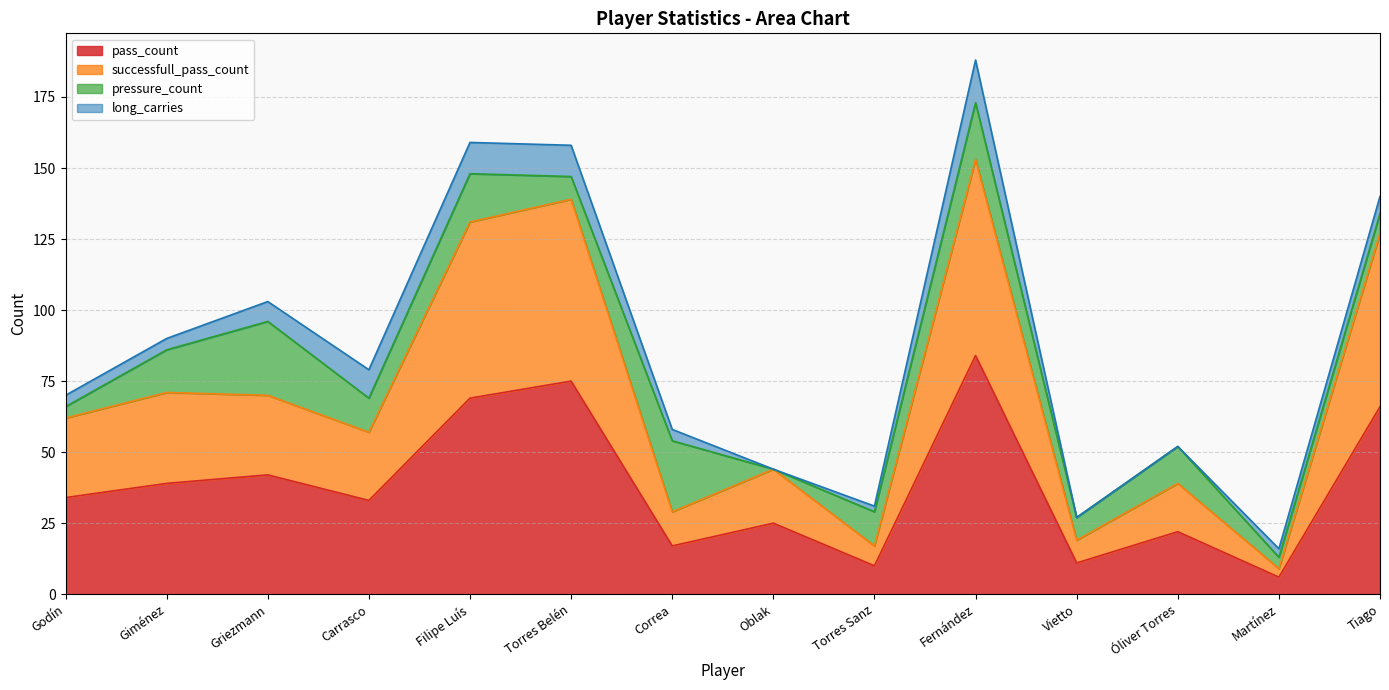

True or false: pass_count and successfull_pass_count intersect in this chart.

False